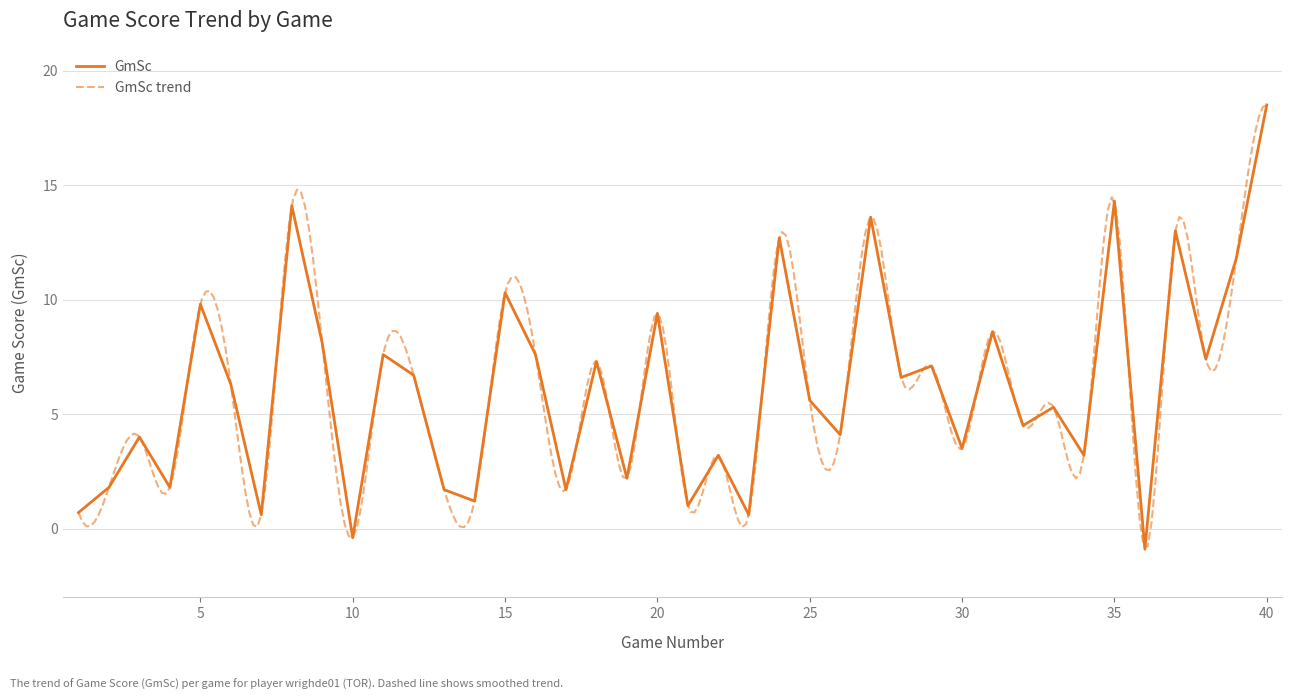

How many points are lower than both their immediate neighbors (excluding endpoints)?

15